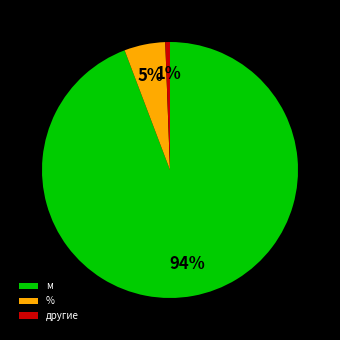

What is the largest slice in the pie chart?

м